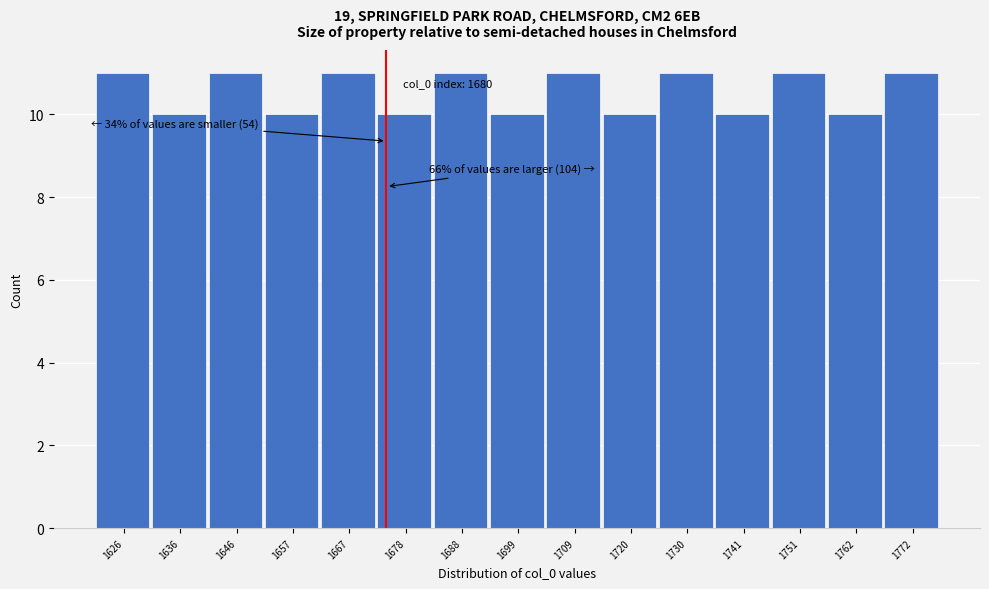

Reading left to right, transcribe all the data shown in this chart.

1626=11	1636=10	1646=11	1657=10	1667=11	1678=10	1688=11	1699=10	1709=11	1720=10	1730=11	1741=10	1751=11	1762=10	1772=11